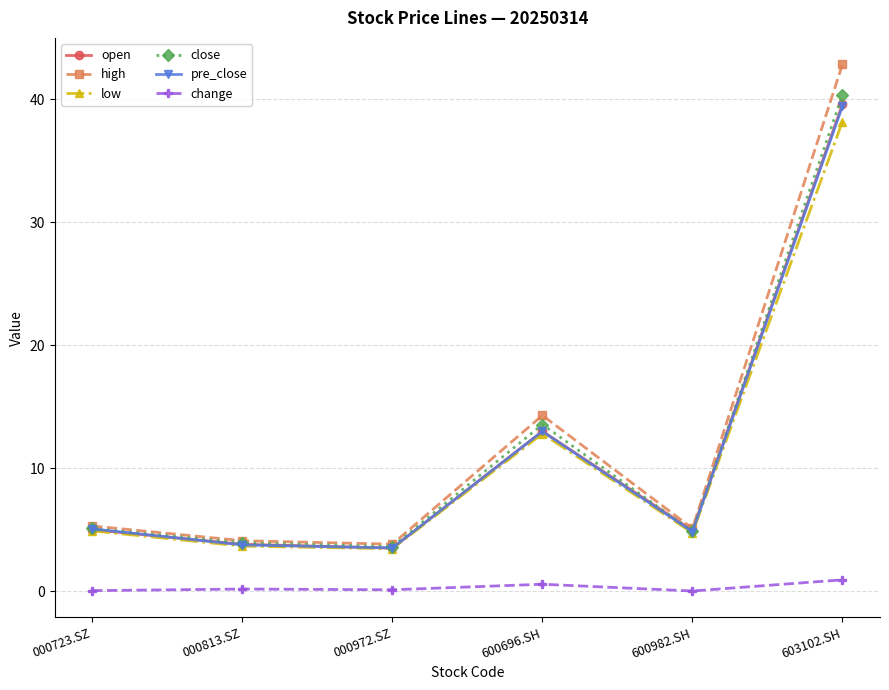

What is the label of the 4th point from the left?

600696.SH